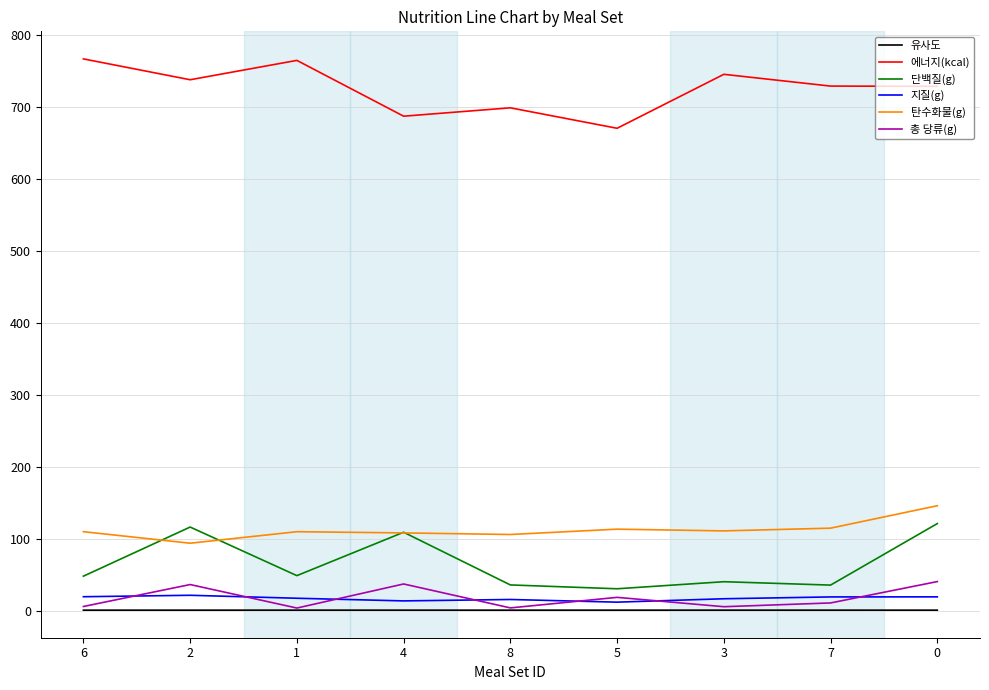

What is the greatest value displayed?

766.2